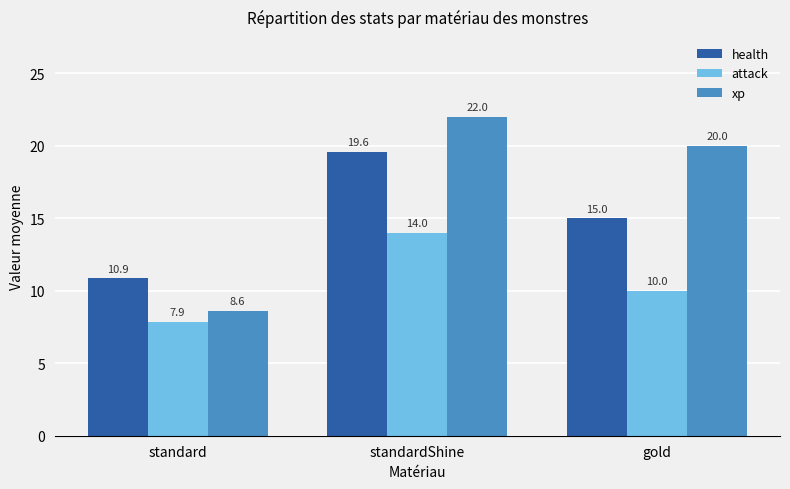

Between standard and gold, which series saw the biggest shift?

xp